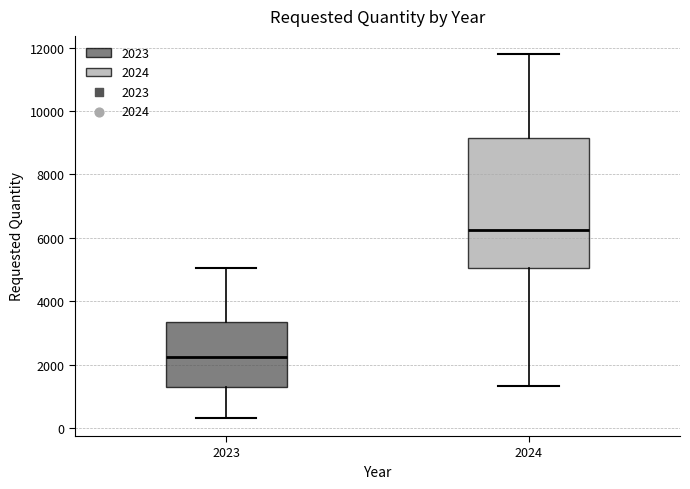

Comparing the boxes themselves (not the whiskers), which one is the tallest?

2024